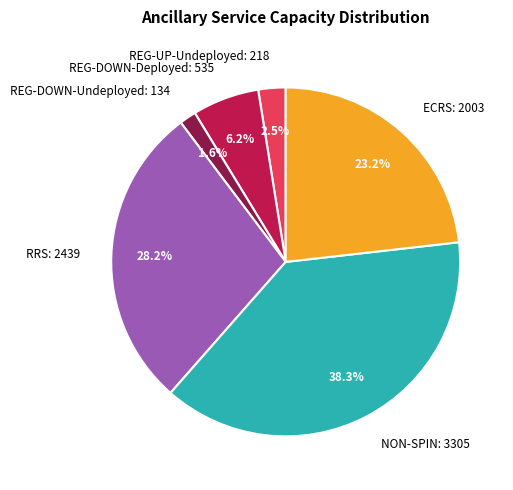

Which category has the biggest portion of the pie?

NON-SPIN